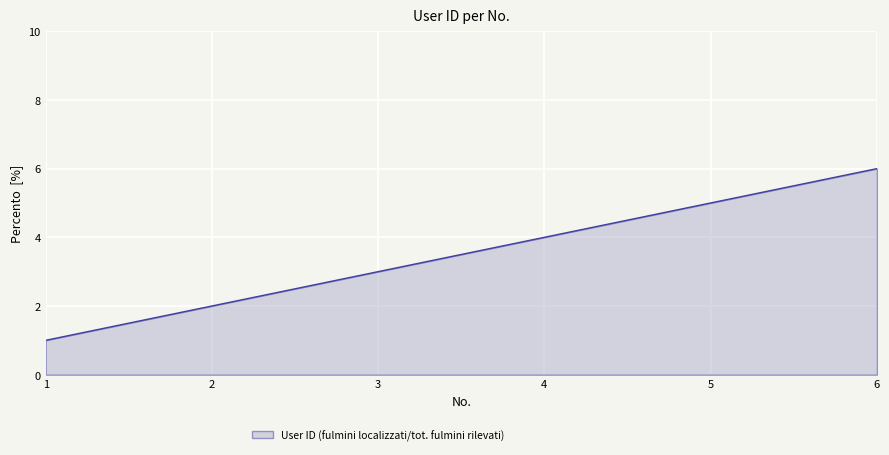

Rank the categories by value from highest to lowest.

6, 5, 4, 3, 2, 1